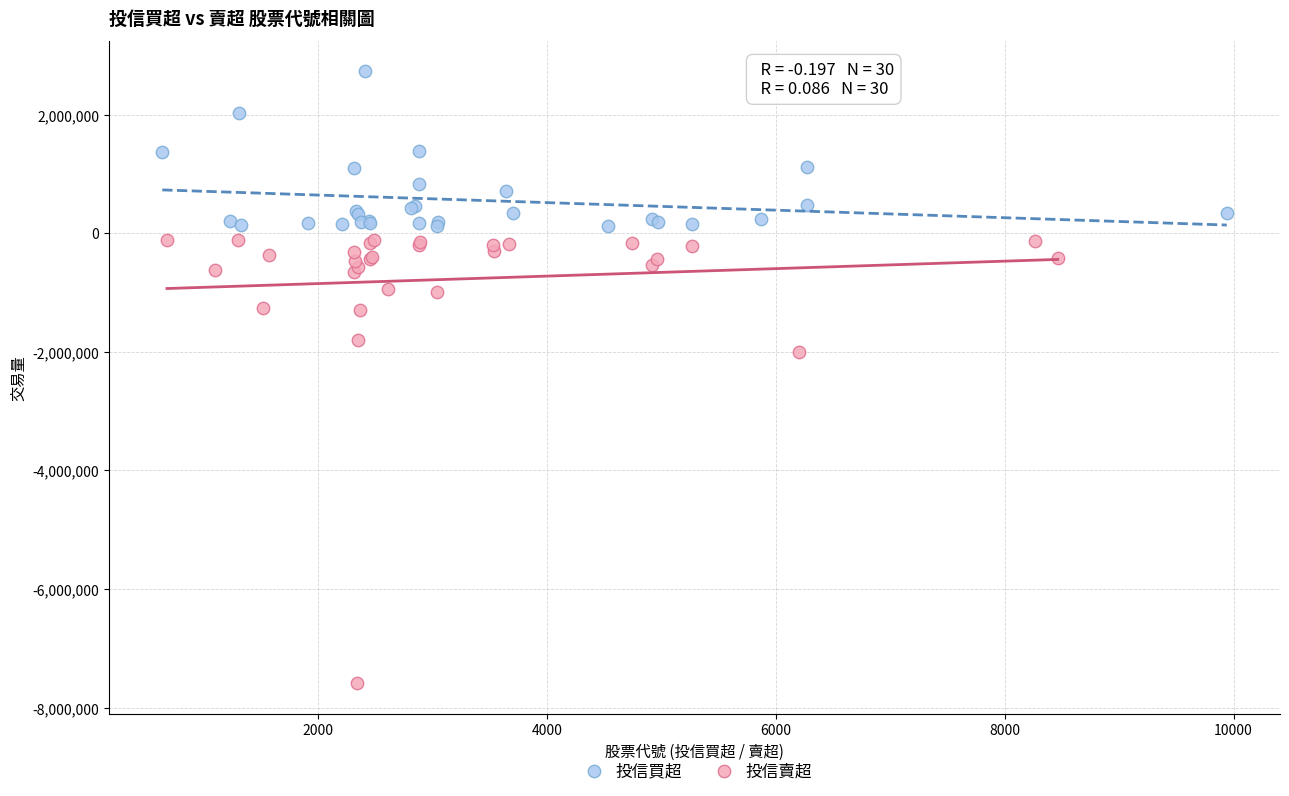

Which series contains the highest Y value?

投信買超